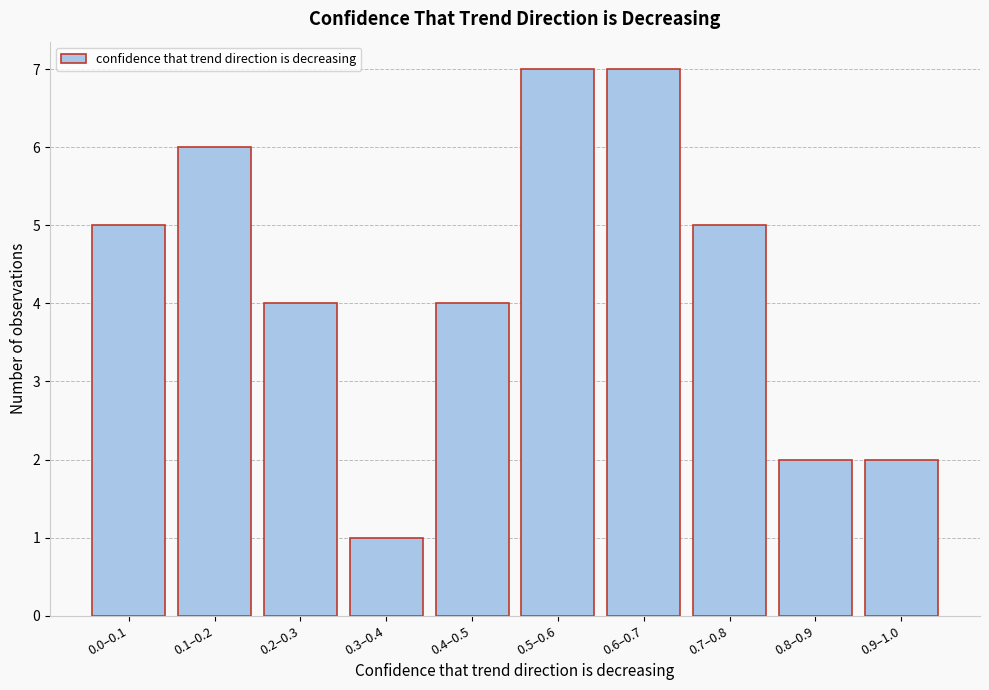

Reading left to right, list all the values displayed in this chart.

5	6	4	1	4	7	7	5	2	2